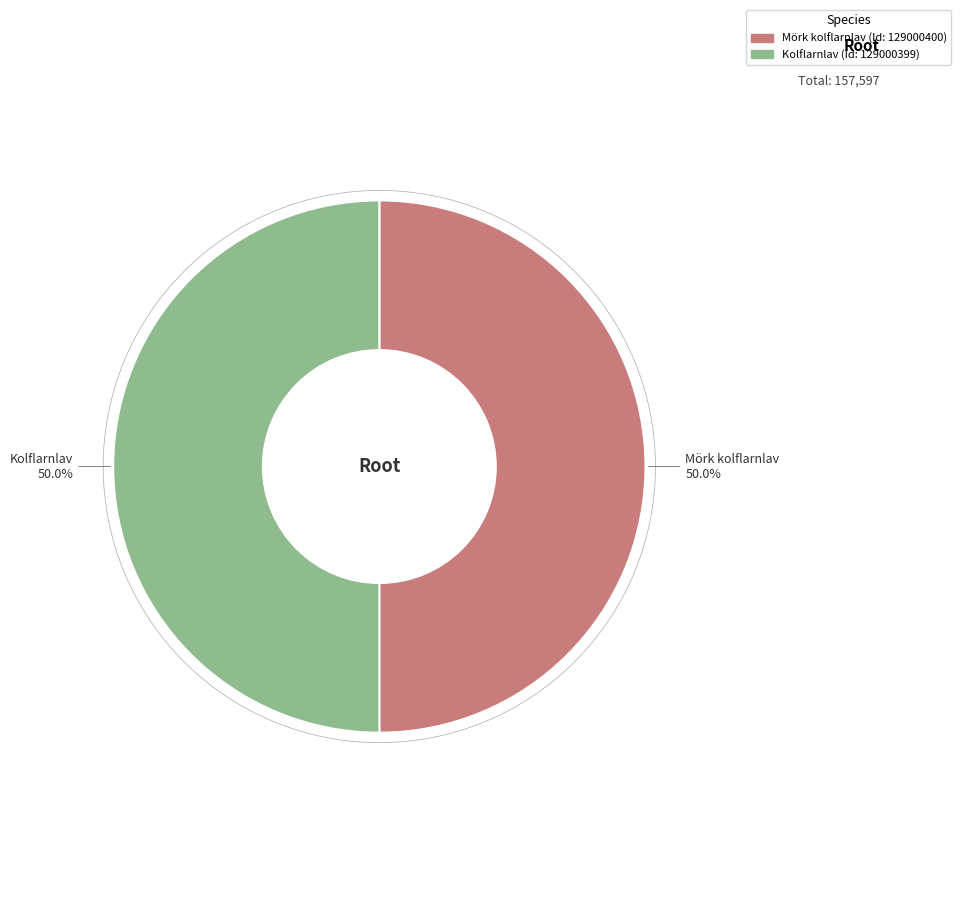

How many segments does this pie chart have?

2